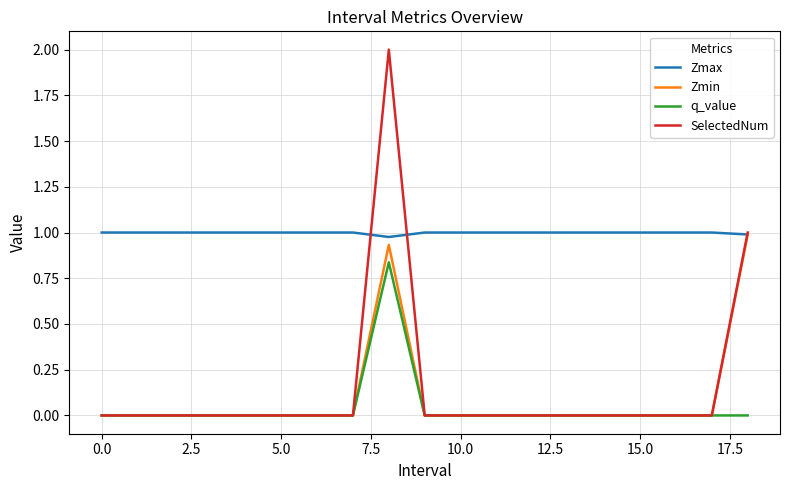

True or false: q_value and Zmax intersect in this chart.

False